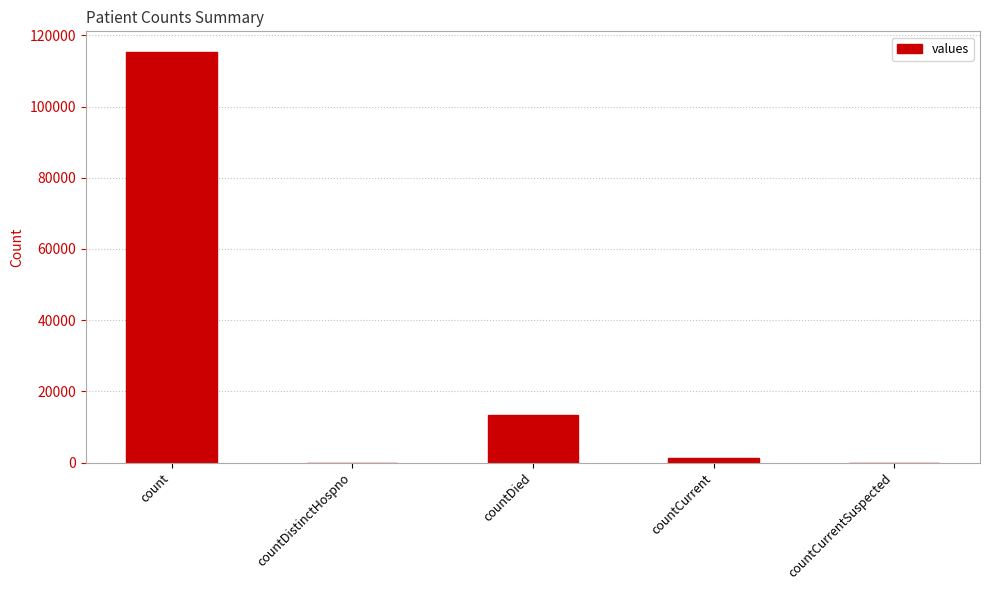

How many distinct data groups are displayed?

1